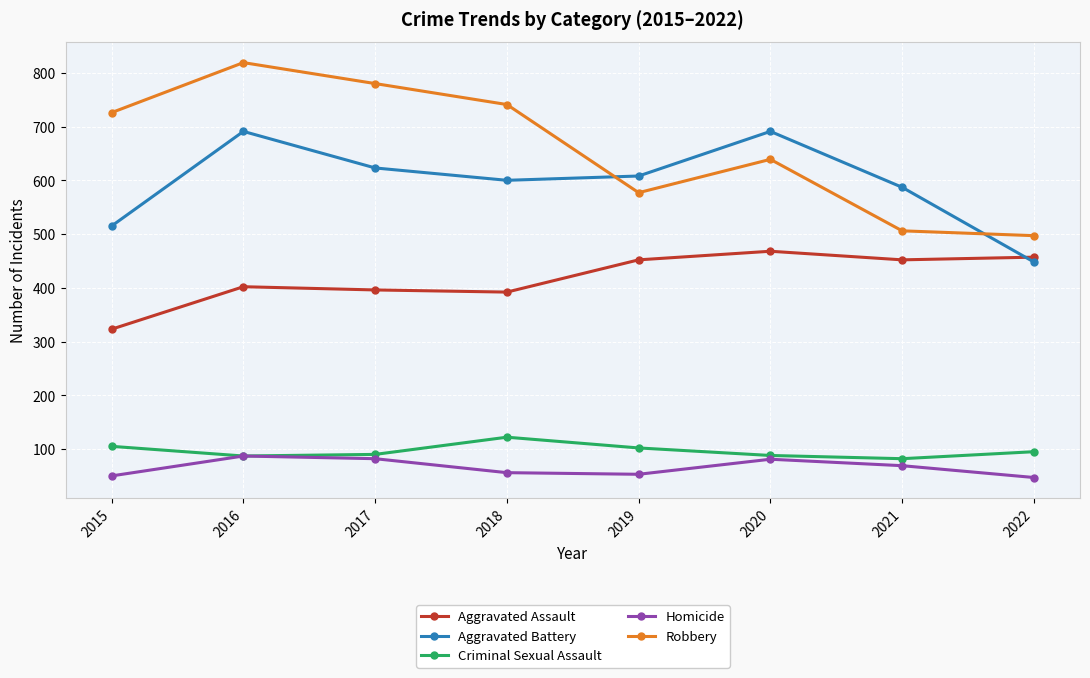

In Homicide, how many points are higher than both neighbors (excluding endpoints)?

2